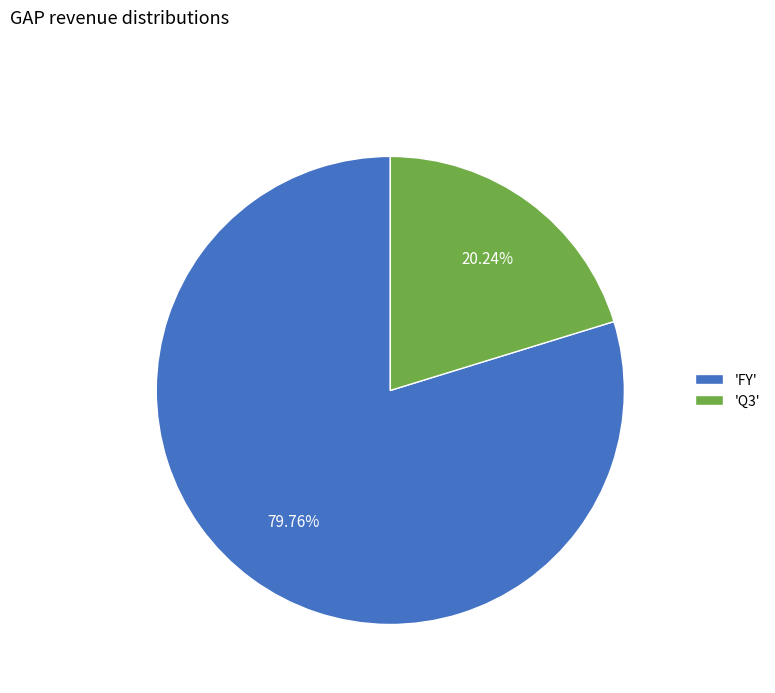

Combined, do 'Q3' and 'FY' account for over 50%?

Yes